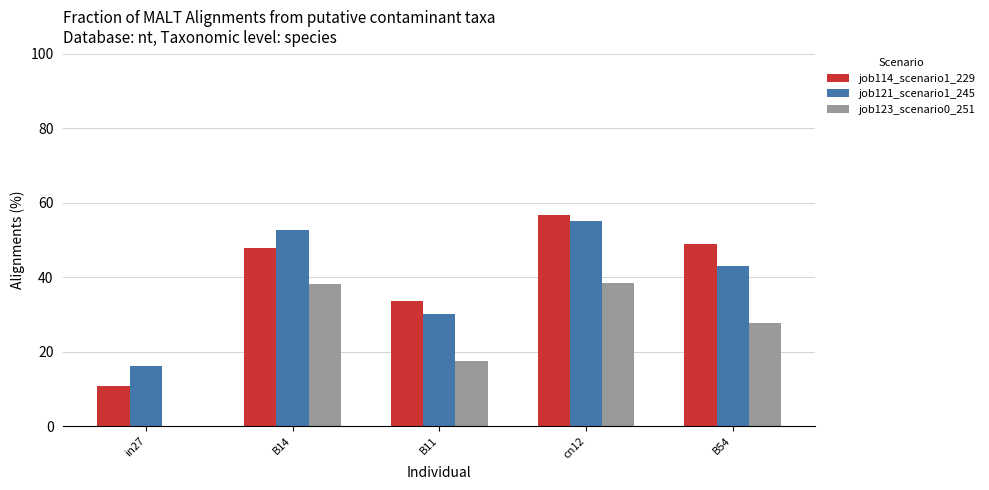

Are the bars horizontal?

No